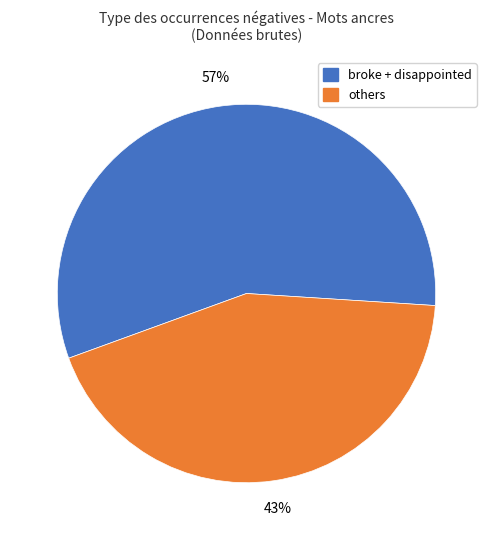

Is the sum of others and broke + disappointed greater than half?

Yes